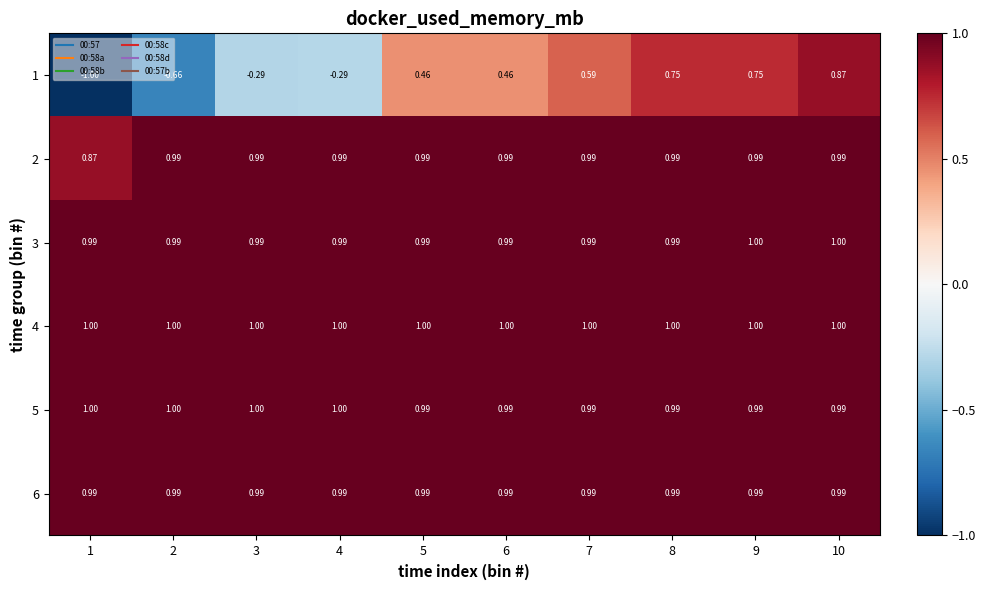

Is the value of 1 at 3 greater than the value of 6 at 1?

No